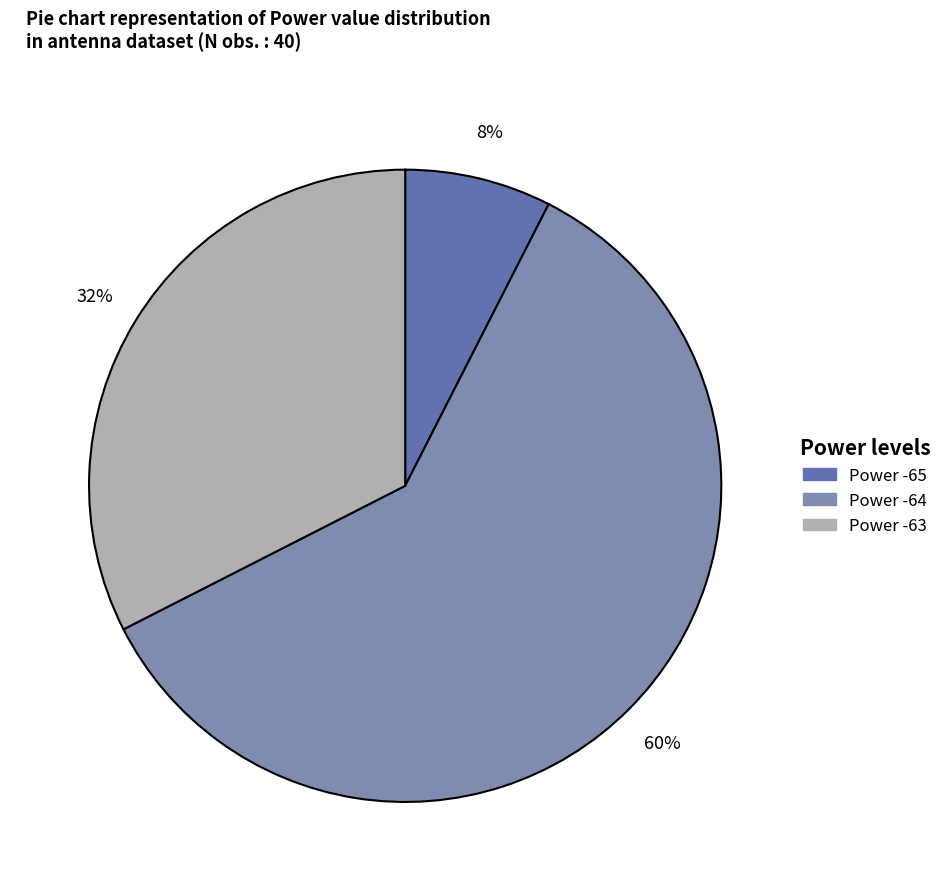

How many segments does this pie chart have?

3